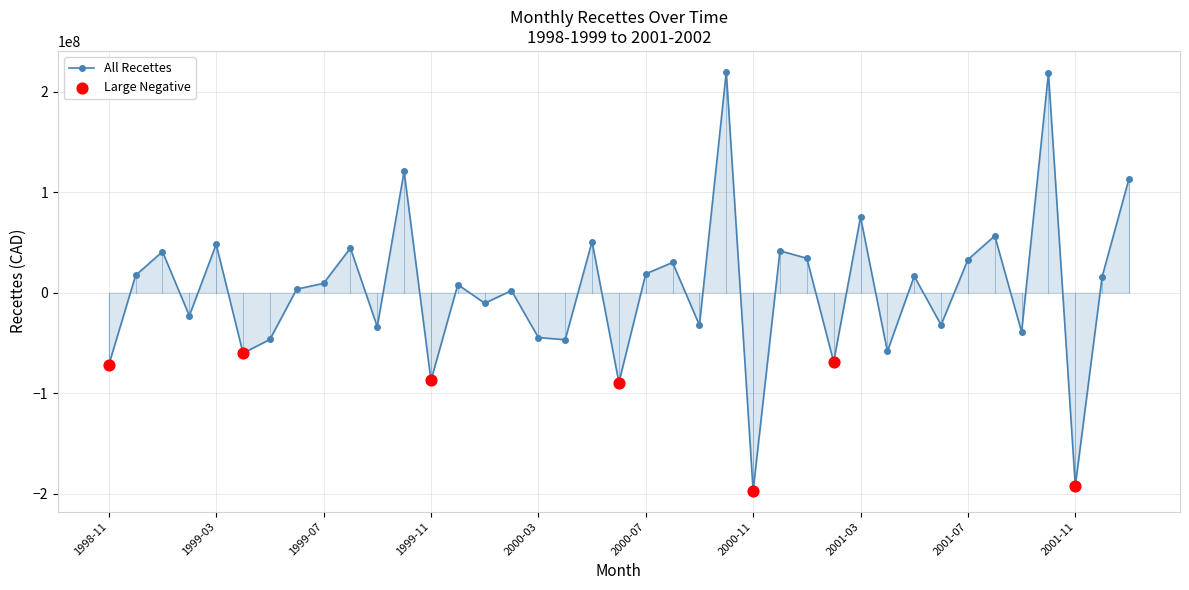

What is the maximum value shown in the chart?

219770000.0